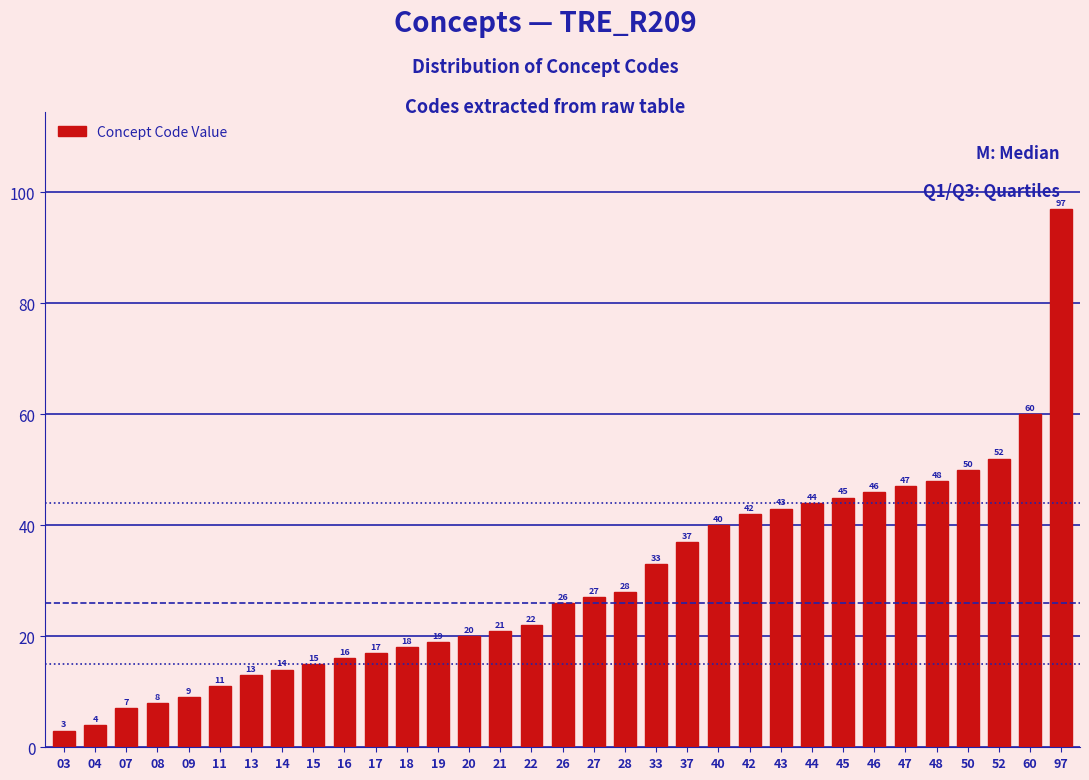

Reading right to left, extract all data points from this chart.

97=97	60=60	52=52	50=50	48=48	47=47	46=46	45=45	44=44	43=43	42=42	40=40	37=37	33=33	28=28	27=27	26=26	22=22	21=21	20=20	19=19	18=18	17=17	16=16	15=15	14=14	13=13	11=11	09=9	08=8	07=7	04=4	03=3